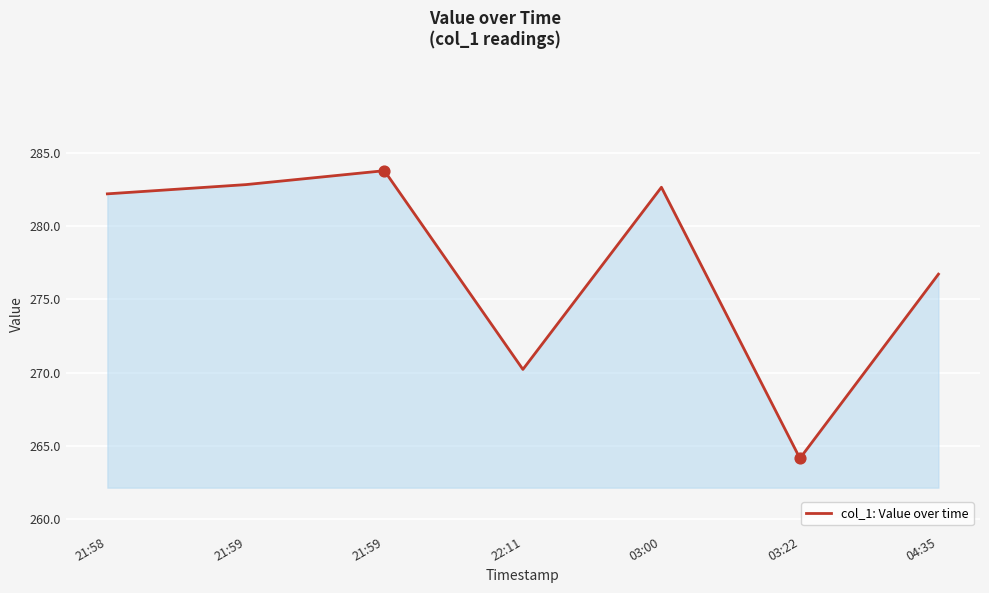

Approximately how many times larger is the value at 03:22 compared to 21:59?

0.9